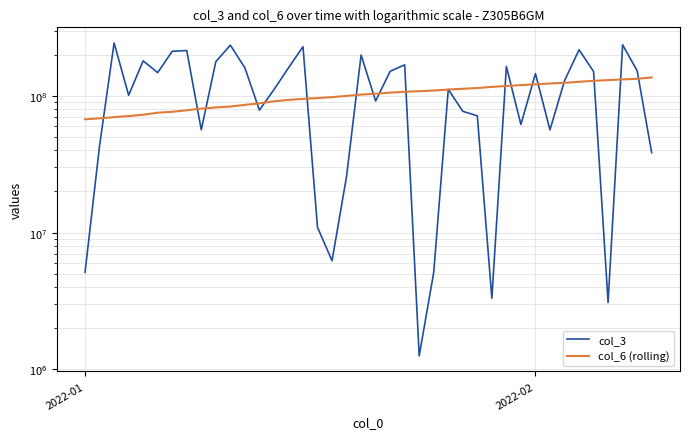

Rank the series by their average value, from highest to lowest.

col_3, col_6 (rolling)